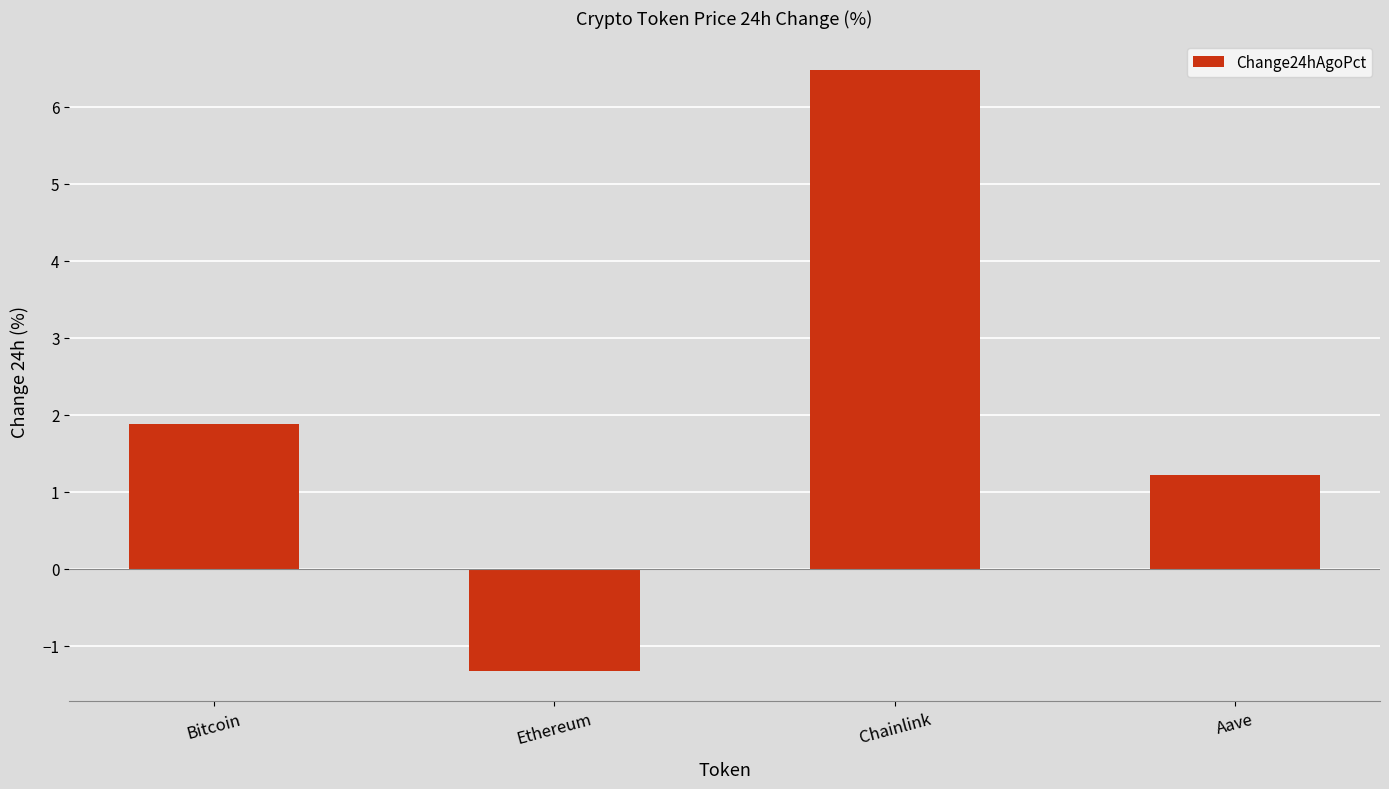

Does the chart contain stacked bars?

No